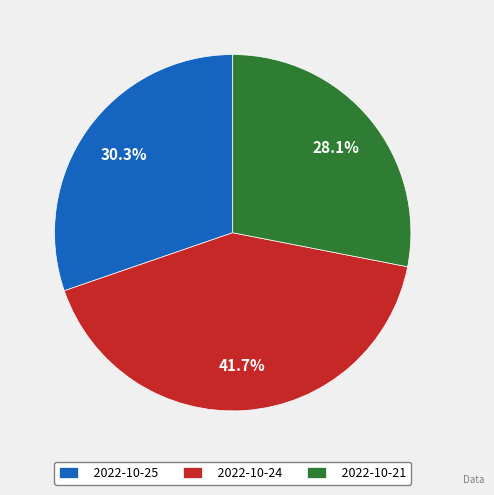

To the nearest percent, what is the difference between the 2022-10-25 and 2022-10-24 slice percentages?

11%